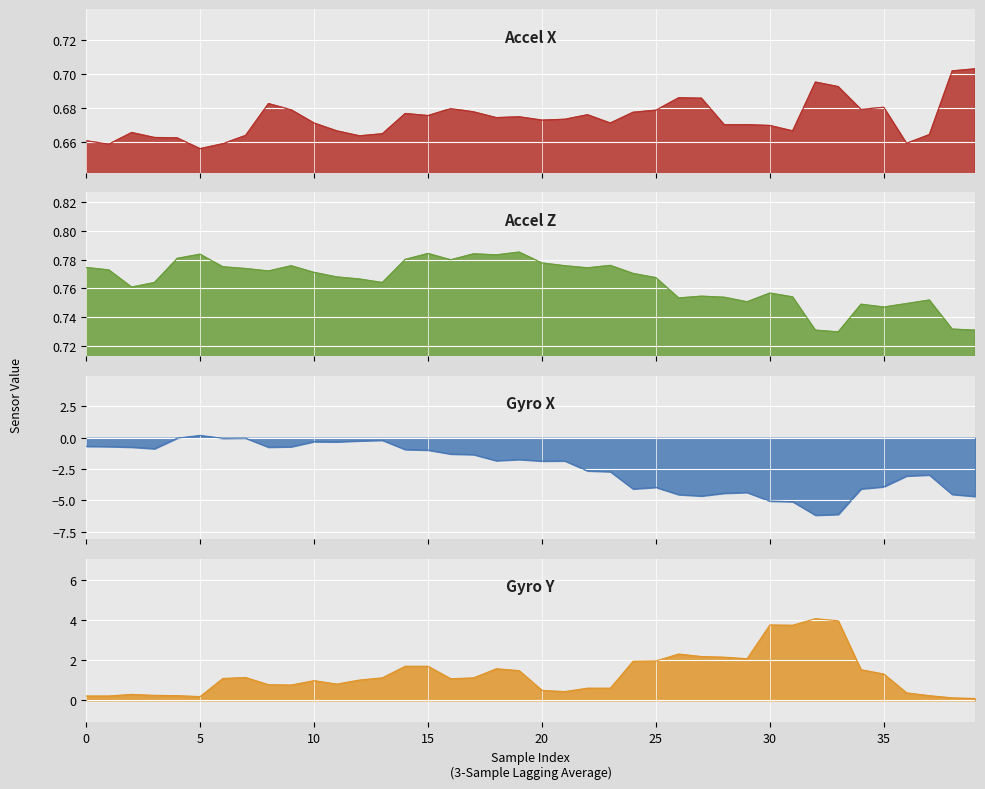

Which series has the largest total across all categories?

gyro_y